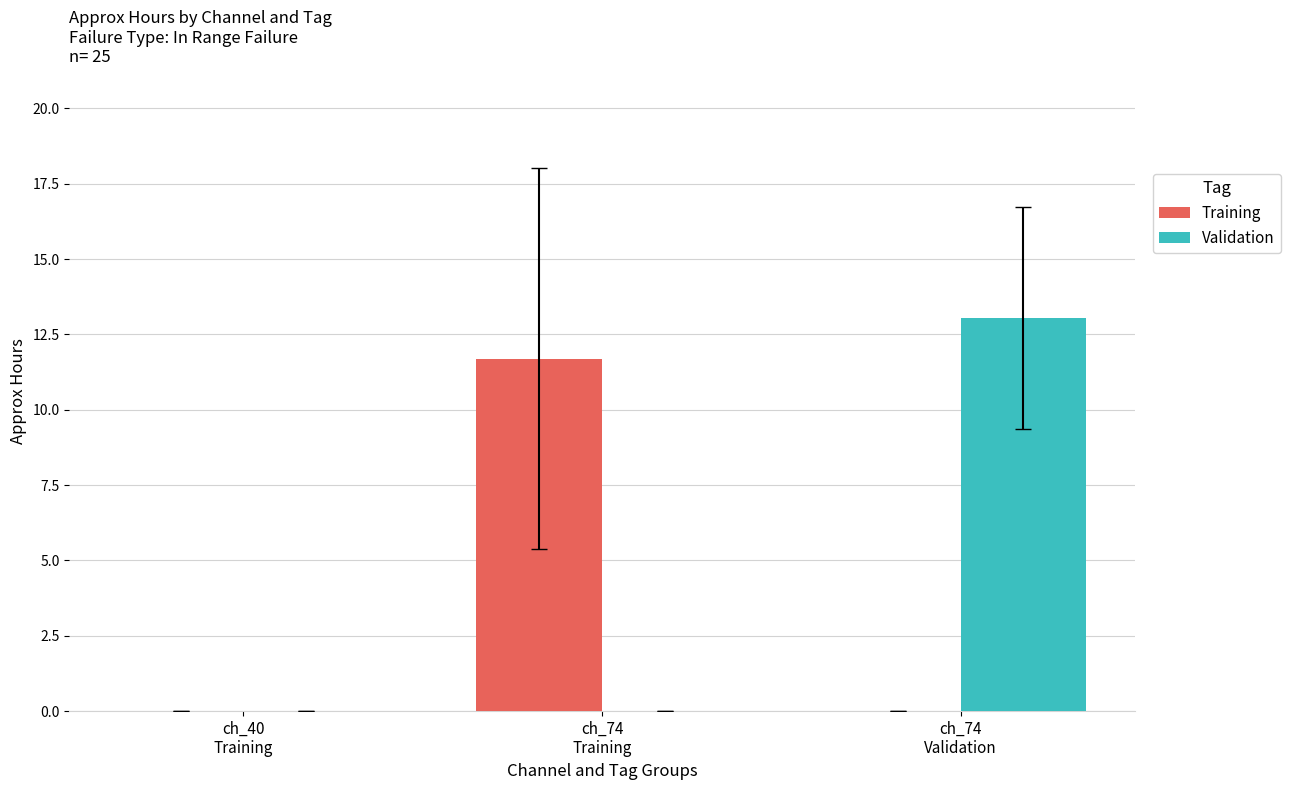

Reading left to right, what are all the values shown in this chart?

Training: 0.0	11.7	0.0
Validation: 0.0	0.0	13.0